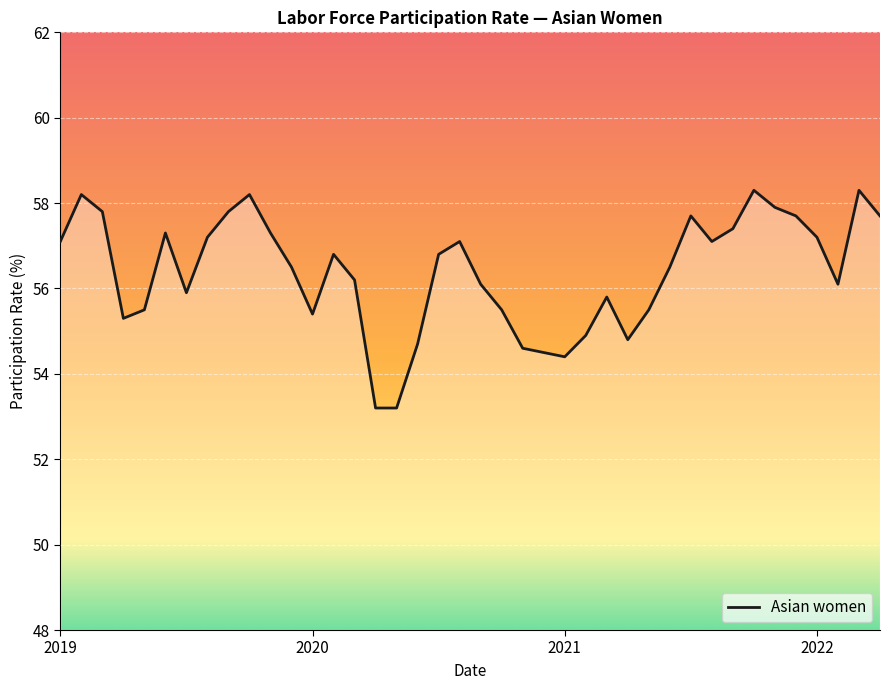

What is the smallest value displayed?

53.2